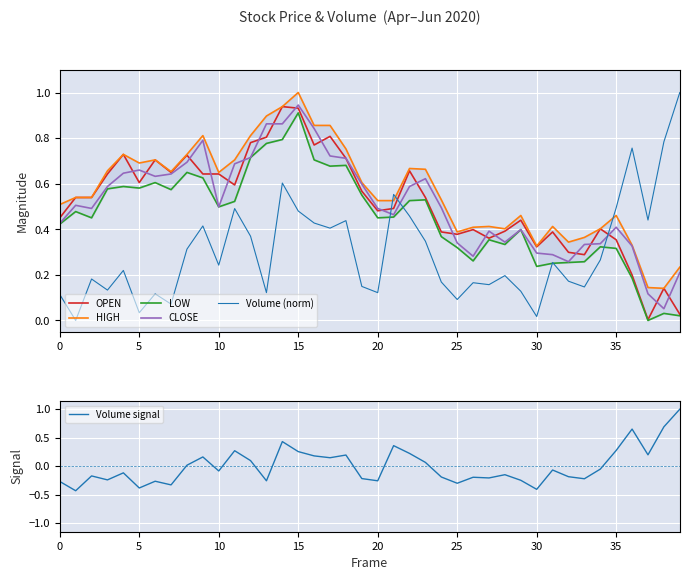

Reading right to left, transcribe all the data shown in this chart.

OPEN: 0.0	0.1	0.0	0.2	0.4	0.4	0.3	0.3	0.4	0.3	0.4	0.4	0.4	0.4	0.4	0.4	0.5	0.7	0.5	0.5	0.6	0.7	0.8	0.8	0.9	0.9	0.8	0.8	0.6	0.6	0.6	0.7	0.6	0.7	0.6	0.7	0.6	0.5	0.5	0.5
HIGH: 0.2	0.1	0.1	0.3	0.5	0.4	0.4	0.3	0.4	0.3	0.5	0.4	0.4	0.4	0.4	0.5	0.7	0.7	0.5	0.5	0.6	0.8	0.9	0.9	1.0	0.9	0.9	0.8	0.7	0.6	0.8	0.7	0.7	0.7	0.7	0.7	0.7	0.5	0.5	0.5
LOW: 0.0	0.0	0.0	0.2	0.3	0.3	0.3	0.3	0.3	0.2	0.4	0.3	0.4	0.3	0.3	0.4	0.5	0.5	0.5	0.5	0.5	0.7	0.7	0.7	0.9	0.8	0.8	0.7	0.5	0.5	0.6	0.6	0.6	0.6	0.6	0.6	0.6	0.5	0.5	0.4
CLOSE: 0.2	0.1	0.1	0.3	0.4	0.3	0.3	0.3	0.3	0.3	0.4	0.3	0.4	0.3	0.3	0.5	0.6	0.6	0.5	0.5	0.6	0.7	0.7	0.8	0.9	0.9	0.9	0.7	0.7	0.5	0.8	0.7	0.6	0.6	0.7	0.6	0.6	0.5	0.5	0.4
Volume (norm): 1.0	0.8	0.4	0.8	0.5	0.3	0.1	0.2	0.3	0.0	0.1	0.2	0.2	0.2	0.1	0.2	0.3	0.5	0.6	0.1	0.1	0.4	0.4	0.4	0.5	0.6	0.1	0.4	0.5	0.2	0.4	0.3	0.1	0.1	0.0	0.2	0.1	0.2	0.0	0.1
Volume signal: 1.0	0.7	0.2	0.7	0.3	-0.1	-0.2	-0.2	-0.1	-0.4	-0.2	-0.1	-0.2	-0.2	-0.3	-0.2	0.1	0.2	0.4	-0.3	-0.2	0.2	0.1	0.2	0.3	0.4	-0.3	0.1	0.3	-0.1	0.2	0.0	-0.3	-0.3	-0.4	-0.1	-0.2	-0.2	-0.4	-0.3